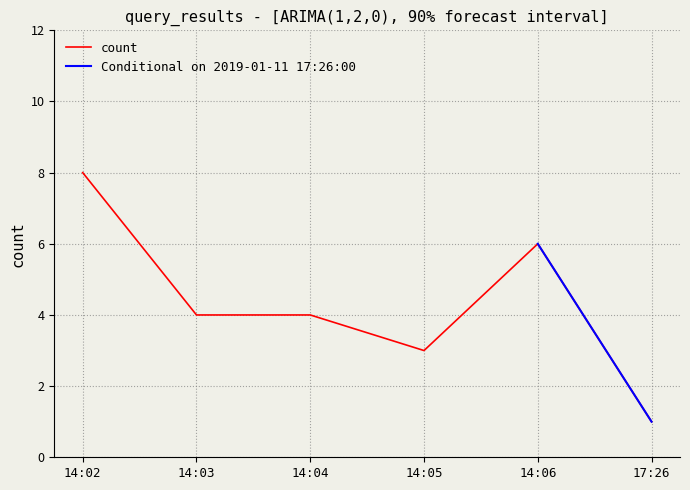

The value of count at 14:04 is 4. True or false?

True